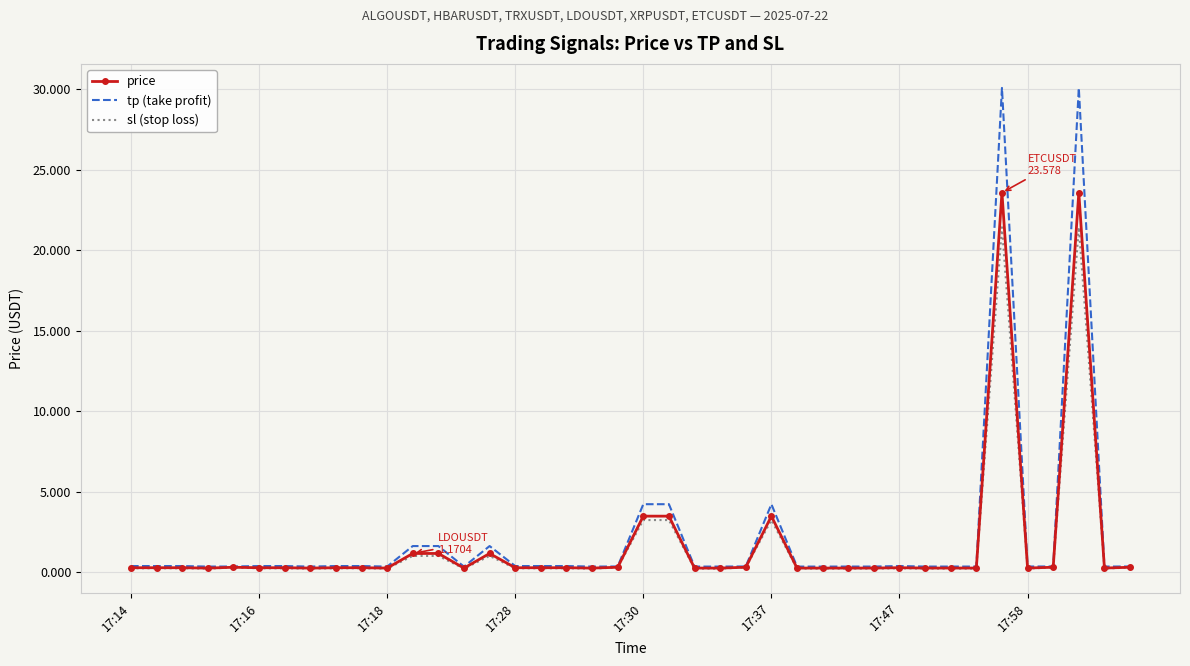

Which series has the largest range (max minus min)?

tp (take profit)